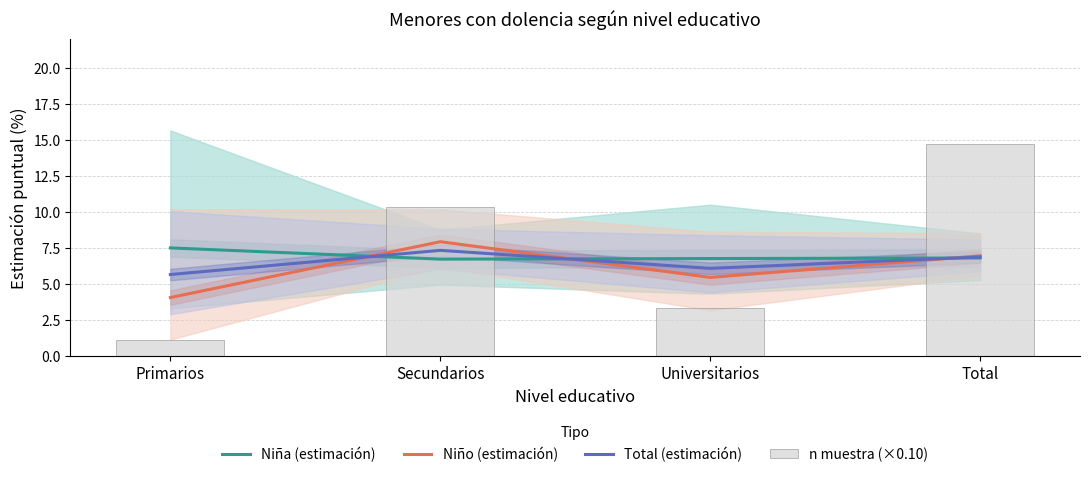

At how many categories does at least one series exceed 2?

4